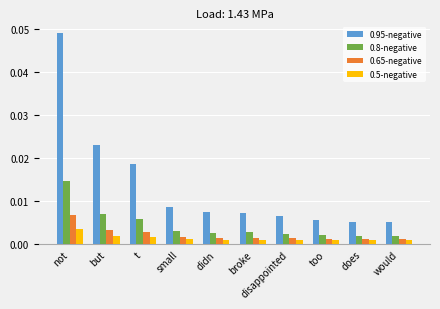

Which series has the largest total across all categories?

0.95-negative